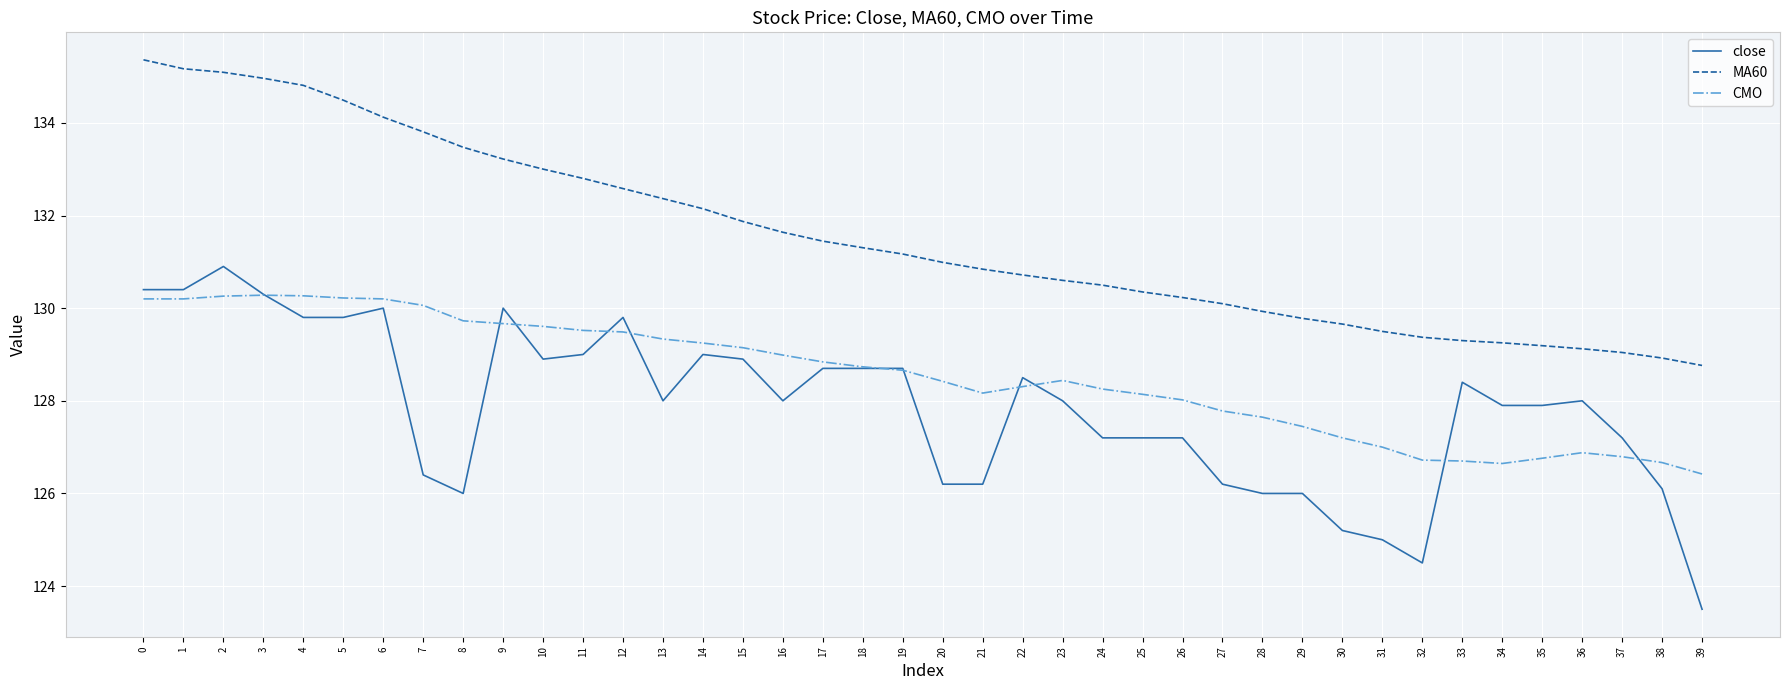

Which series has the largest total across all categories?

MA60